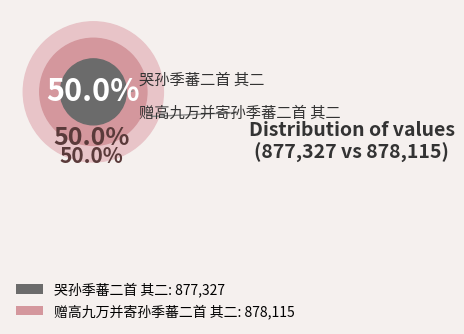

What is the change in value from 哭孙季蕃二首 其二 to 赠高九万并寄孙季蕃二首 其二?

+788